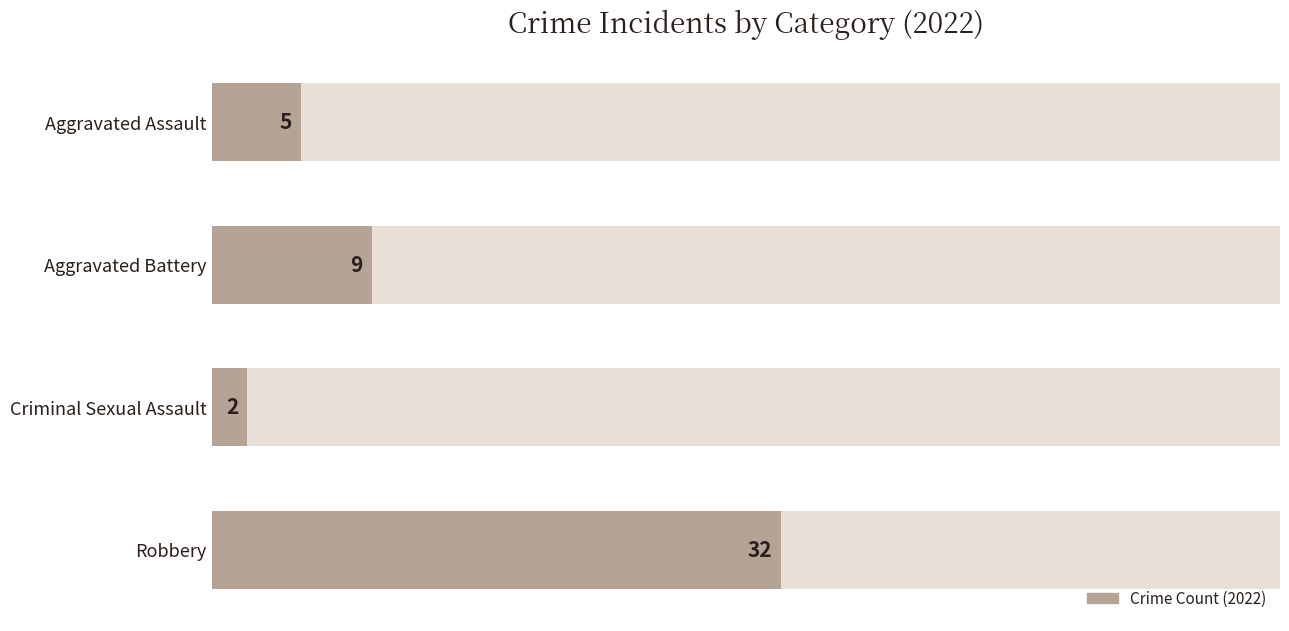

The value at Aggravated Assault is 5. True or false?

True